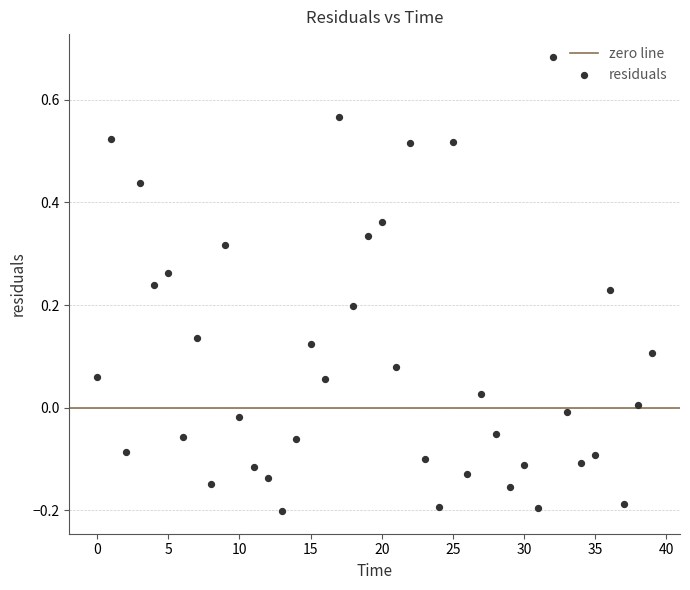

What is the range of Y values (max minus min)?

0.9